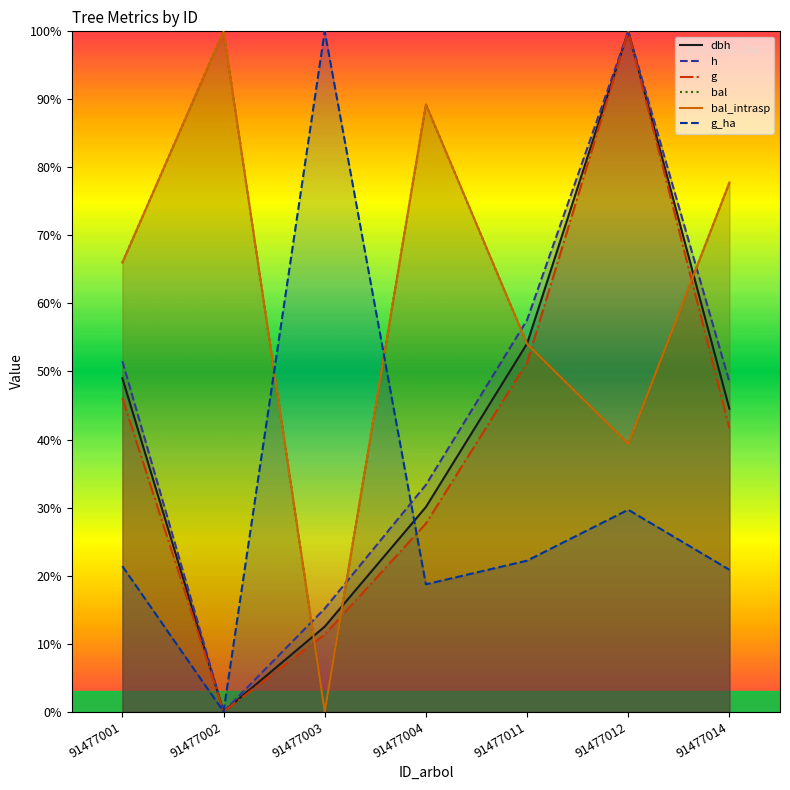

How many data points in bal are above 0?

6